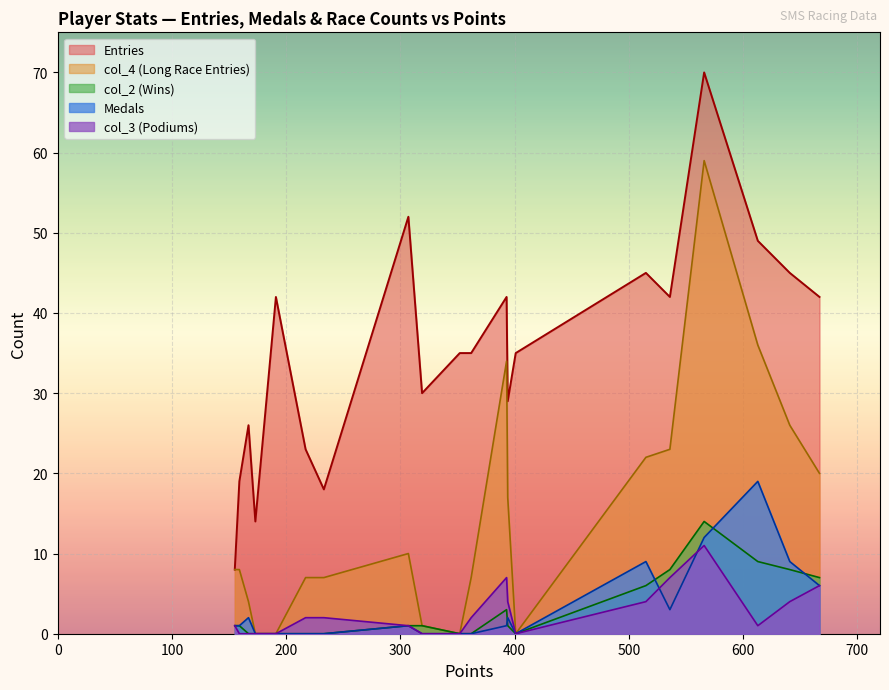

Which series has the widest spread of values?

Entries